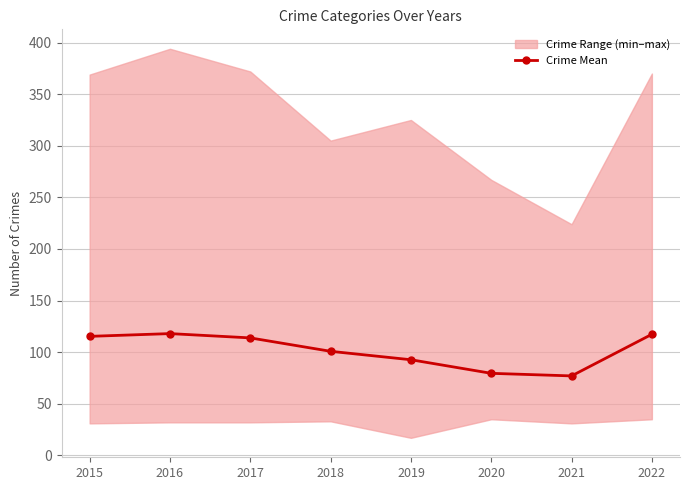

Rank the categories by value from highest to lowest.

2016, 2022, 2015, 2017, 2018, 2019, 2020, 2021